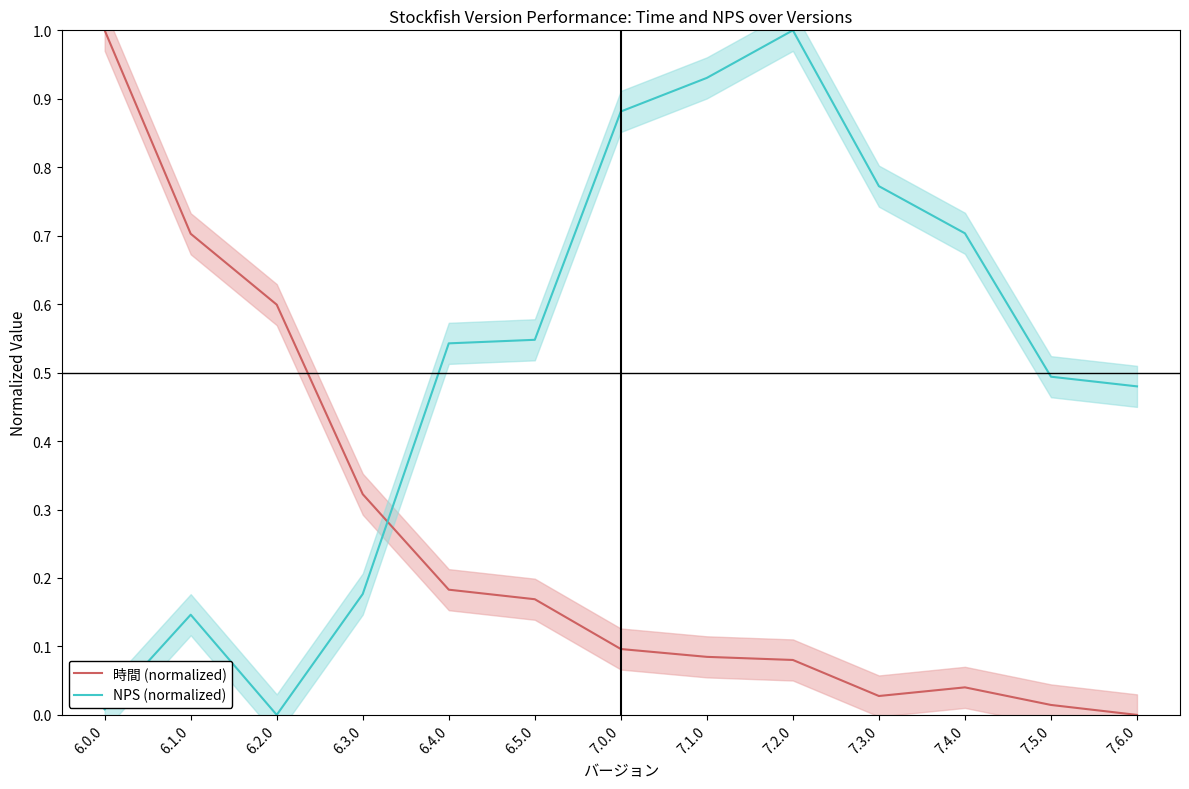

Where is the first local maximum for NPS (normalized)?

6.1.0